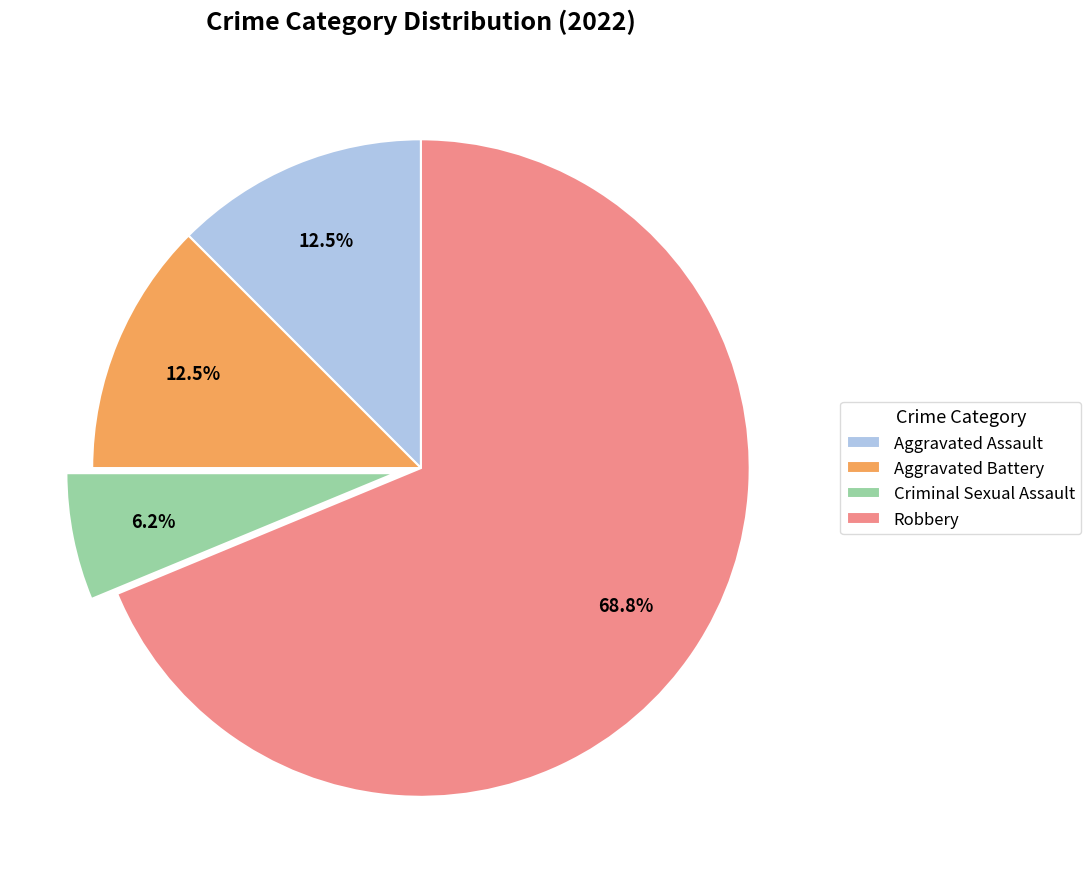

Which slice is the smallest?

Criminal Sexual Assault